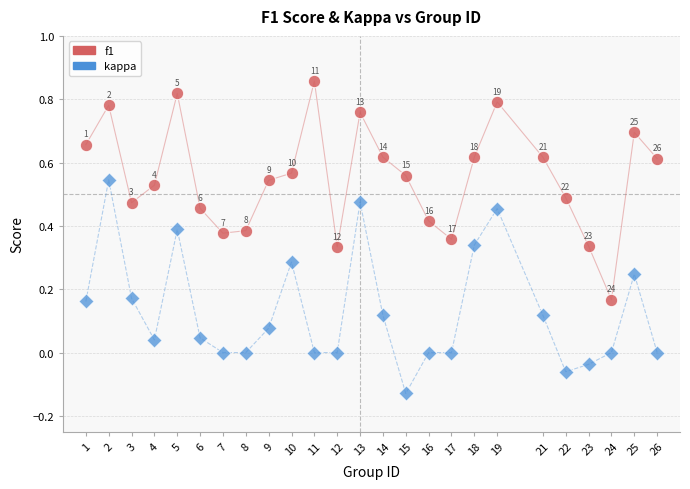

Across all data points, what is the range of X values (max minus min)?

25.0